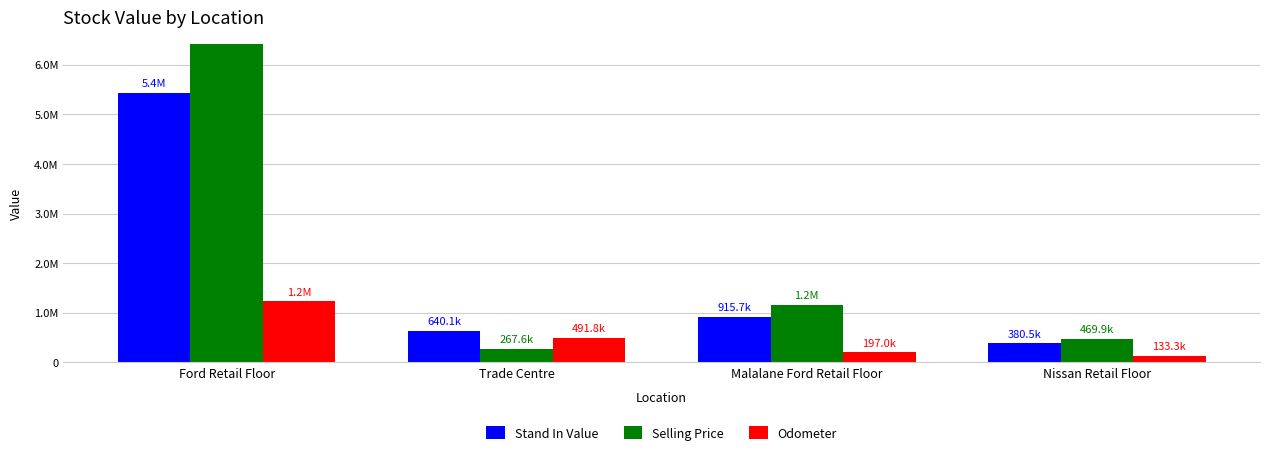

How many bars are there in total?

12